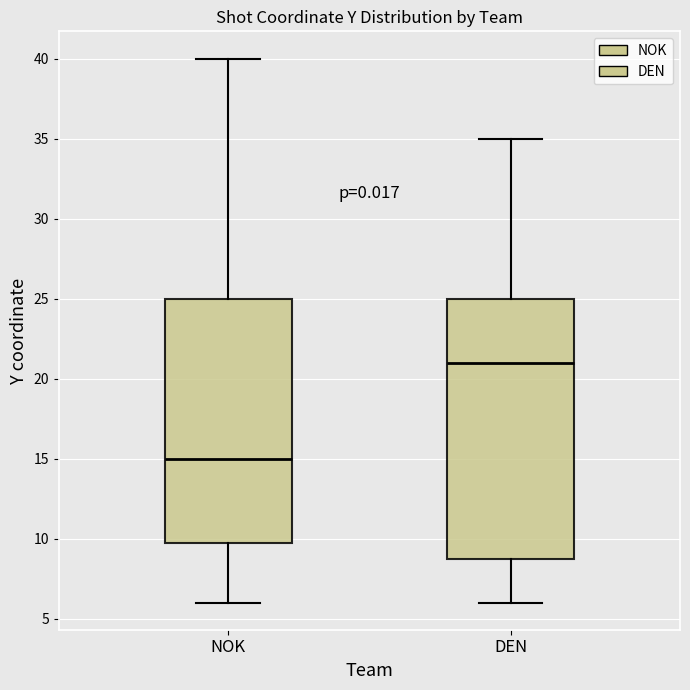

Which box has the highest median line?

DEN